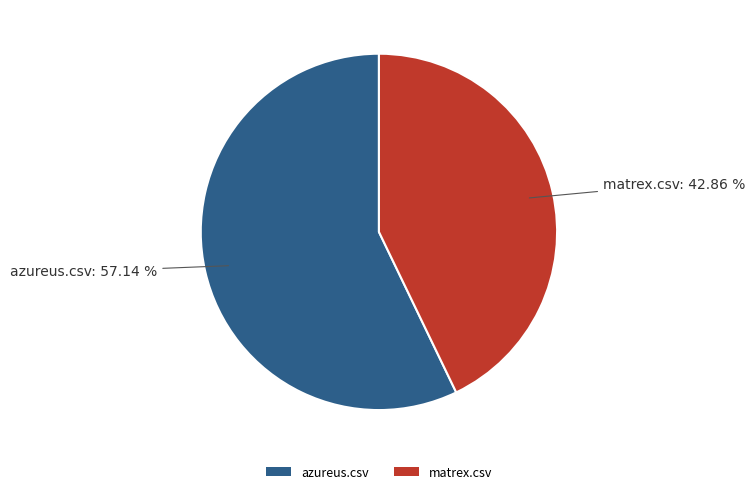

Is there any slice that represents more than half of the pie?

Yes